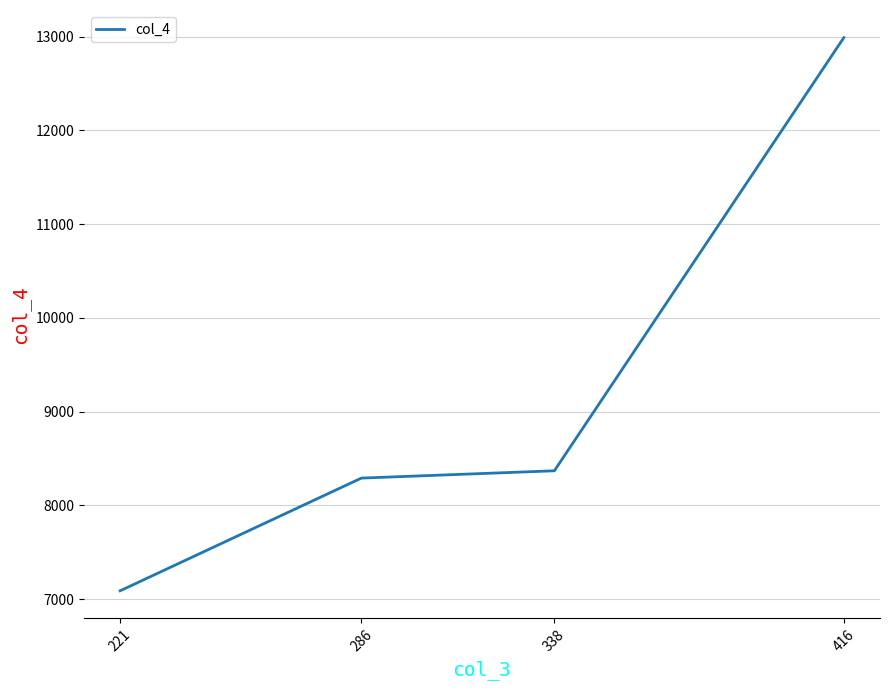

Is it true that the value at 286 is 8290?

True